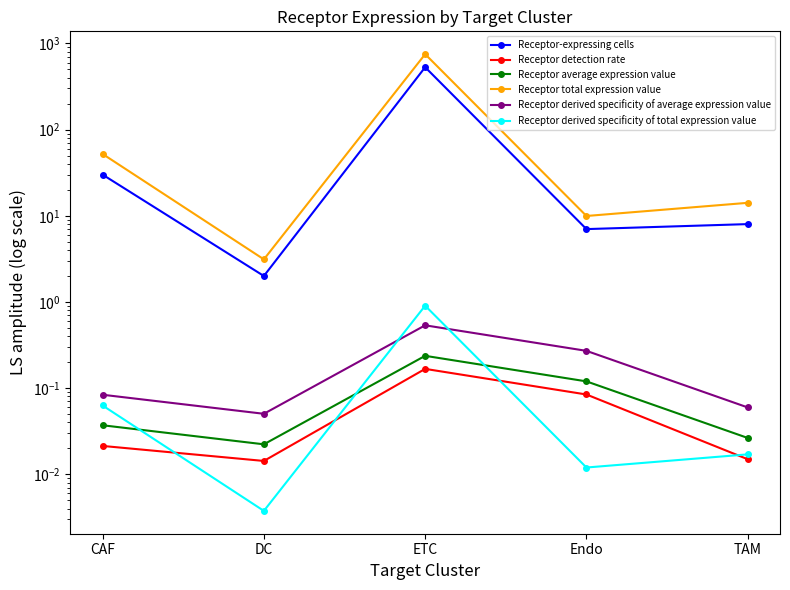

Is the value of Receptor derived specificity of average expression value at CAF greater than the value of Receptor detection rate at TAM?

Yes